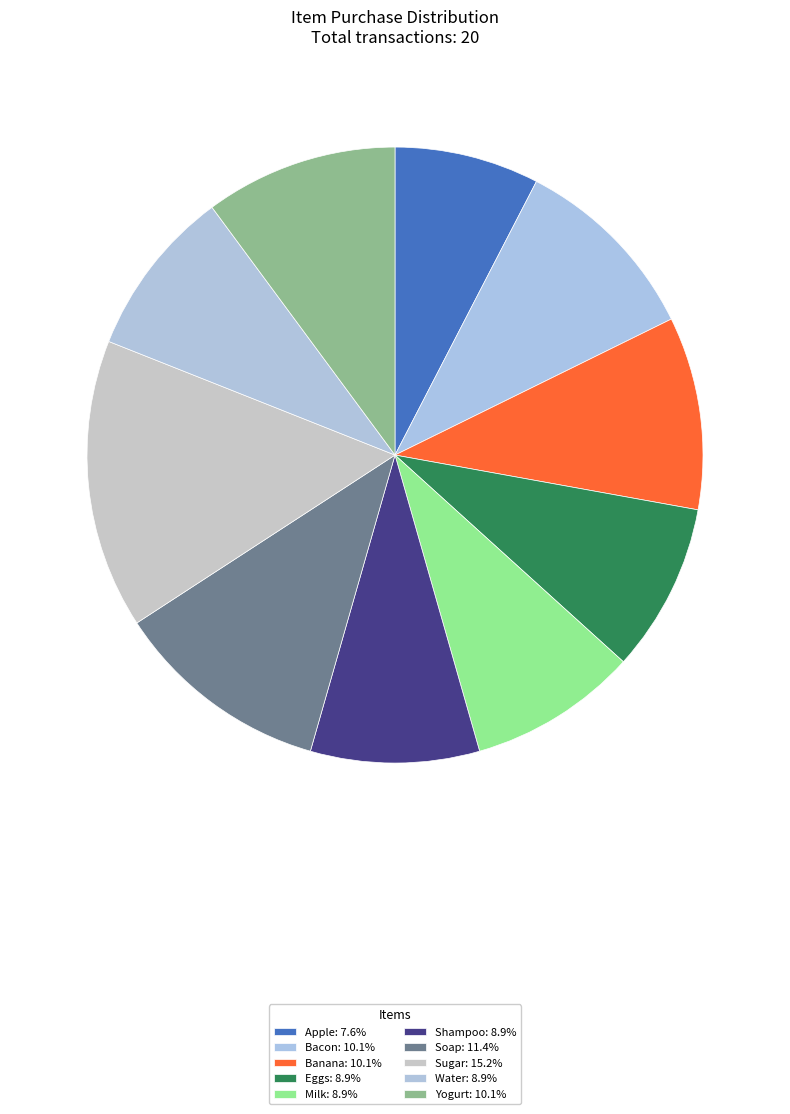

Is Eggs the majority of the pie?

No